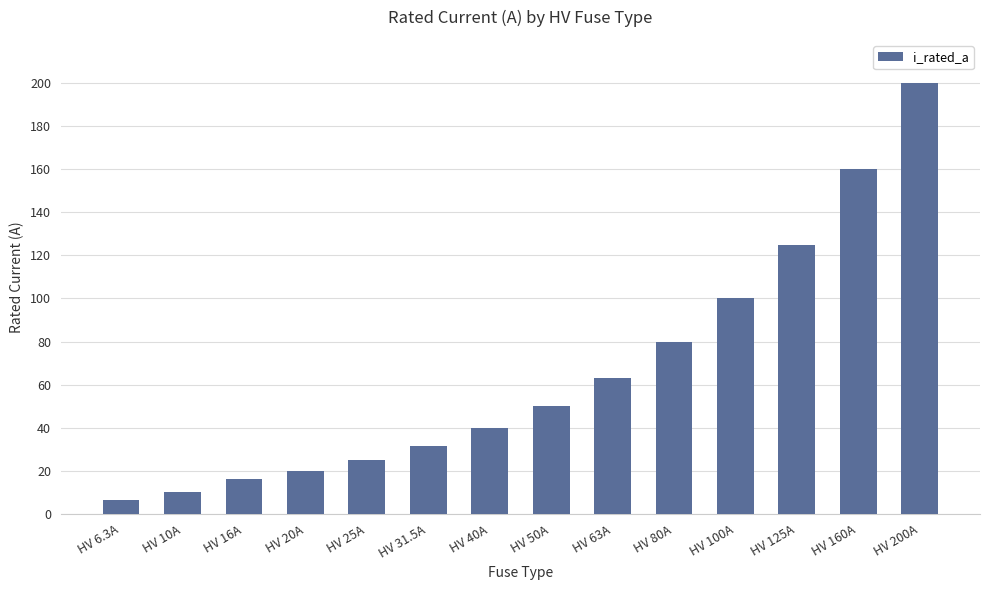

Between HV 80A and HV 160A, which is larger?

HV 160A